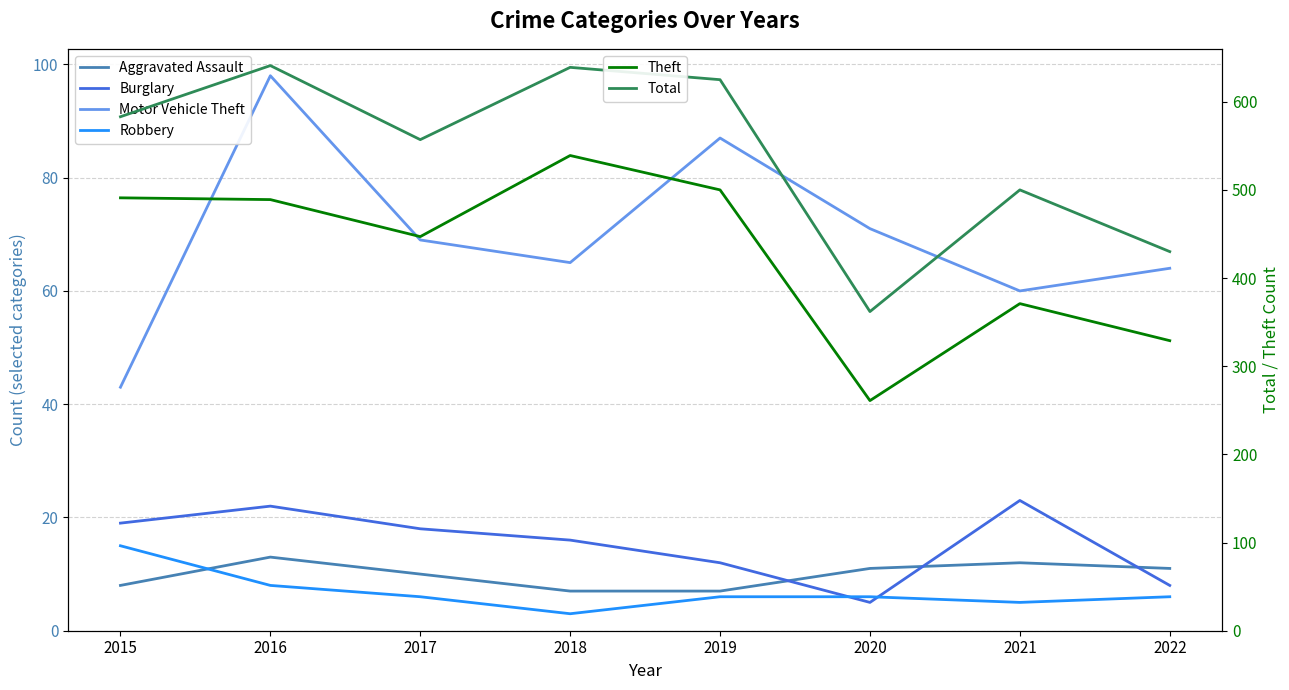

True or false: Robbery and Theft intersect in this chart.

False